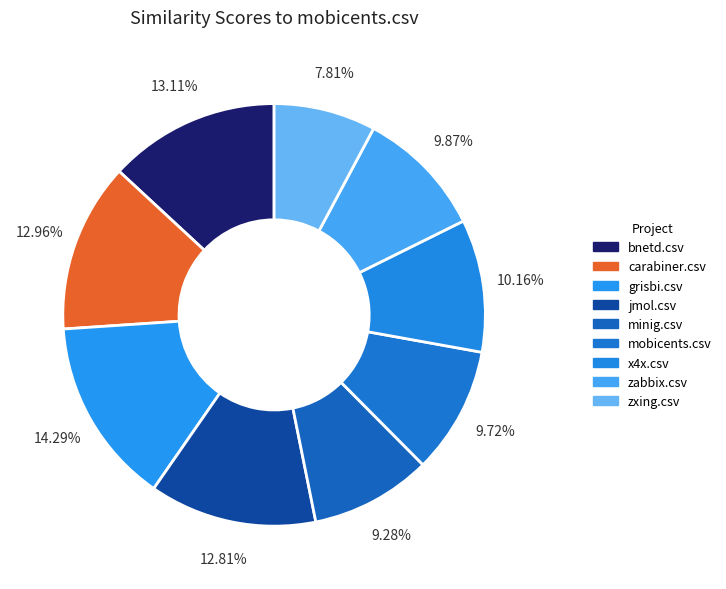

Does zxing.csv represent more than half of the total?

No